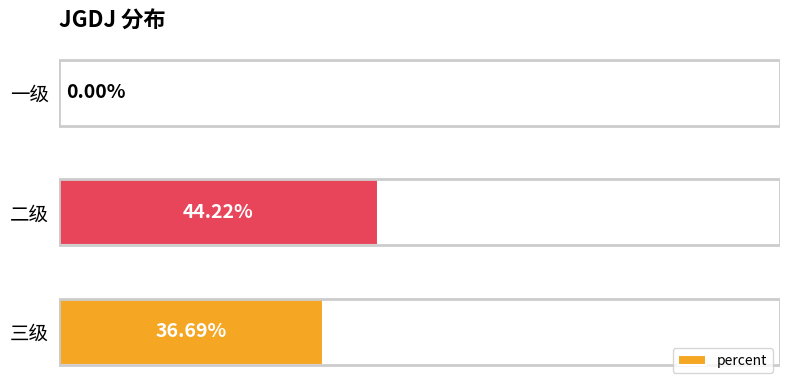

What is the difference between the second highest and minimum values?

0.4